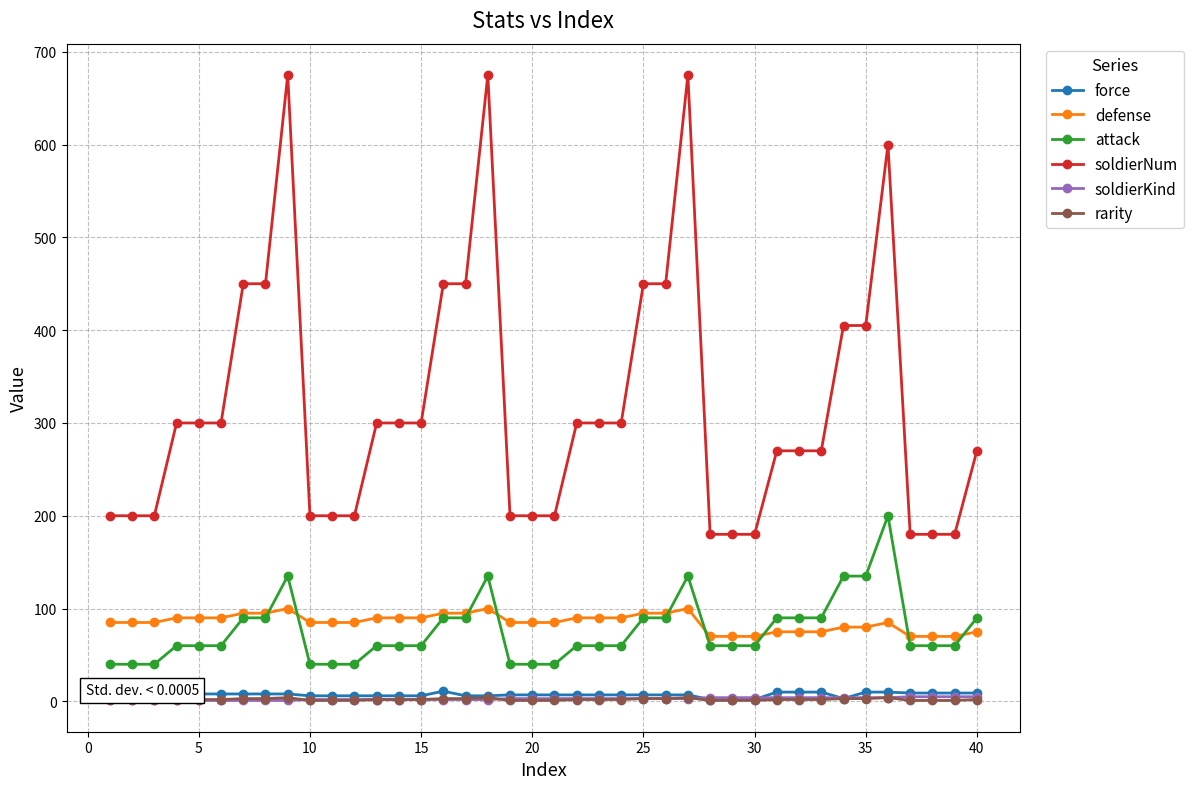

Which series has the largest total across all categories?

soldierNum